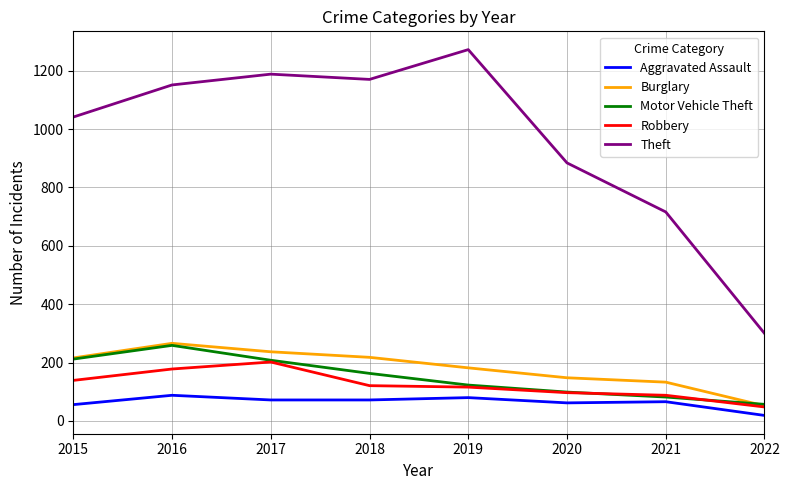

What is the maximum value shown in the chart?

1272